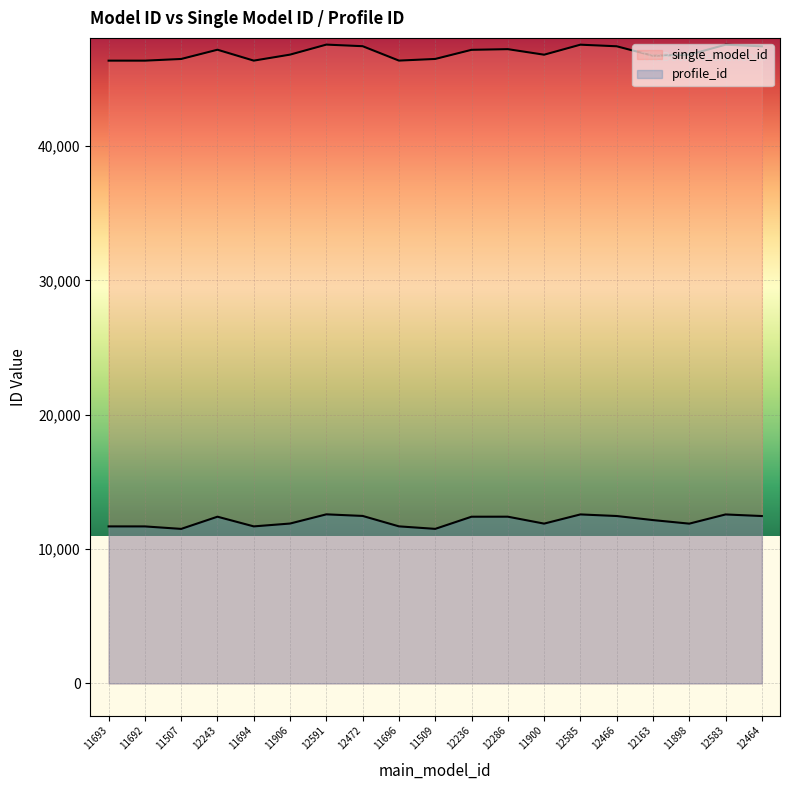

What is the difference between the profile_id values at 12243 and 12236?

1